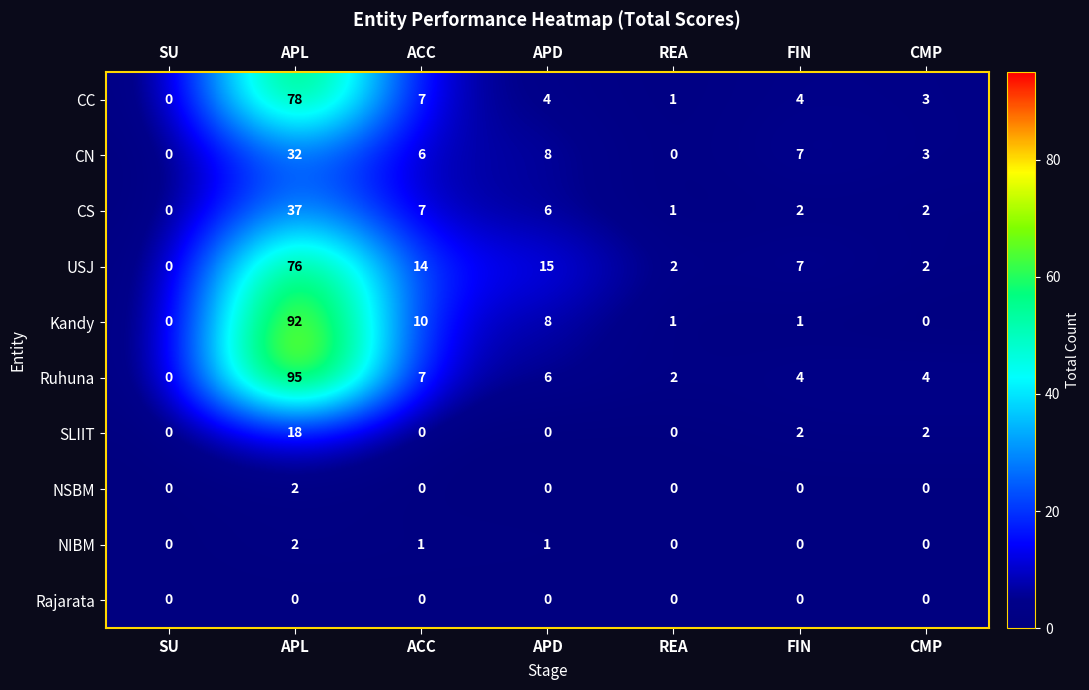

Between APD and CMP, which series saw the biggest shift?

USJ